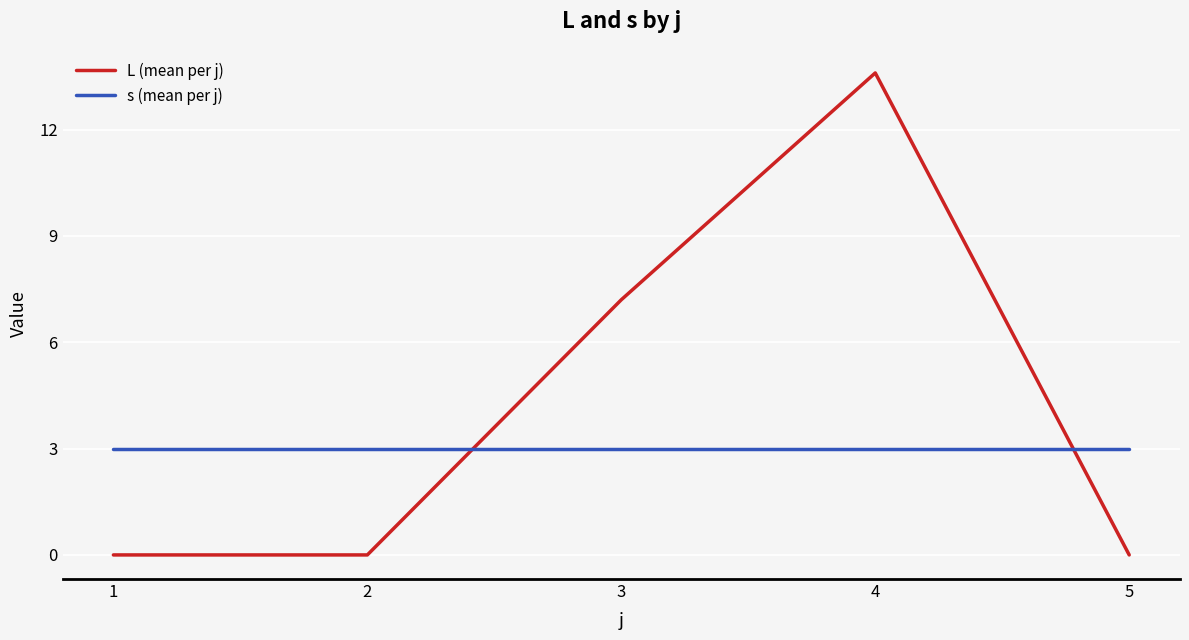

What is the sum of the L (mean per j) values at 4 and 3?

20.8